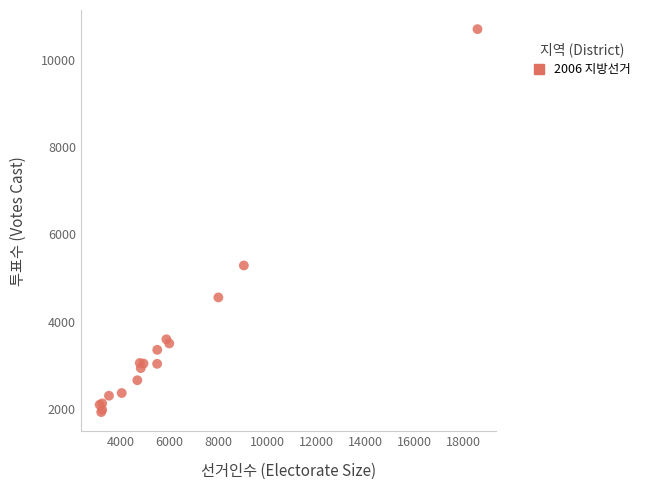

What Y value in the scatter plot is closest to 6317?

5290